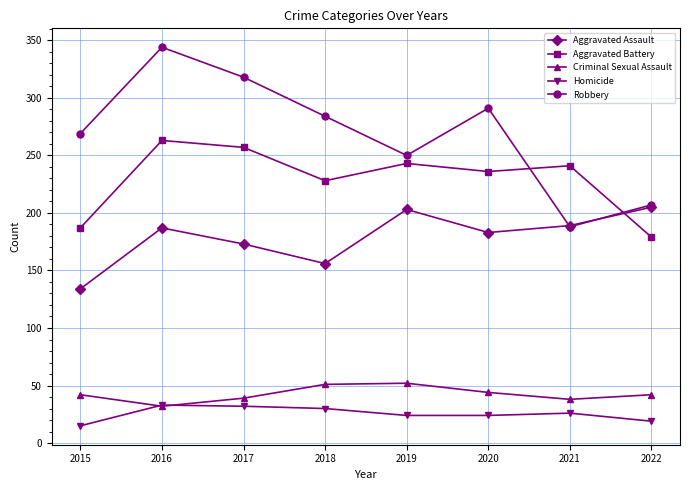

Is the value of Aggravated Assault at 2022 greater than the value of Aggravated Battery at 2022?

Yes